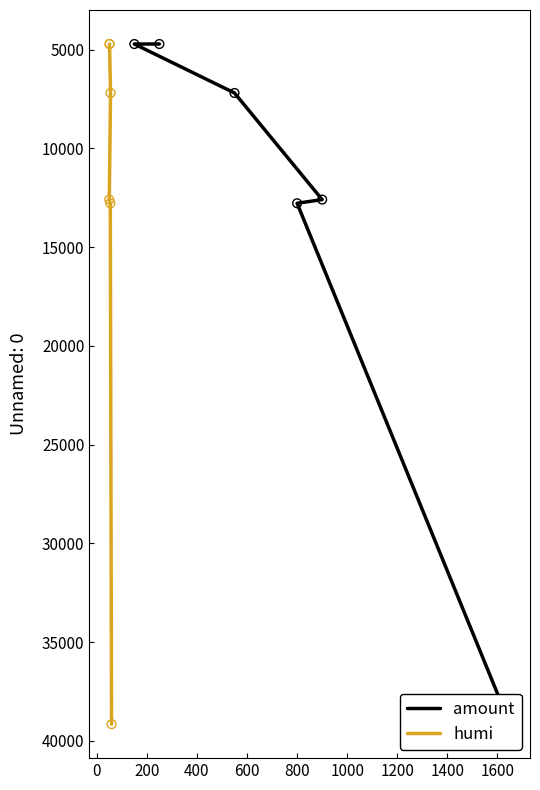

Which series has the largest total across all categories?

amount